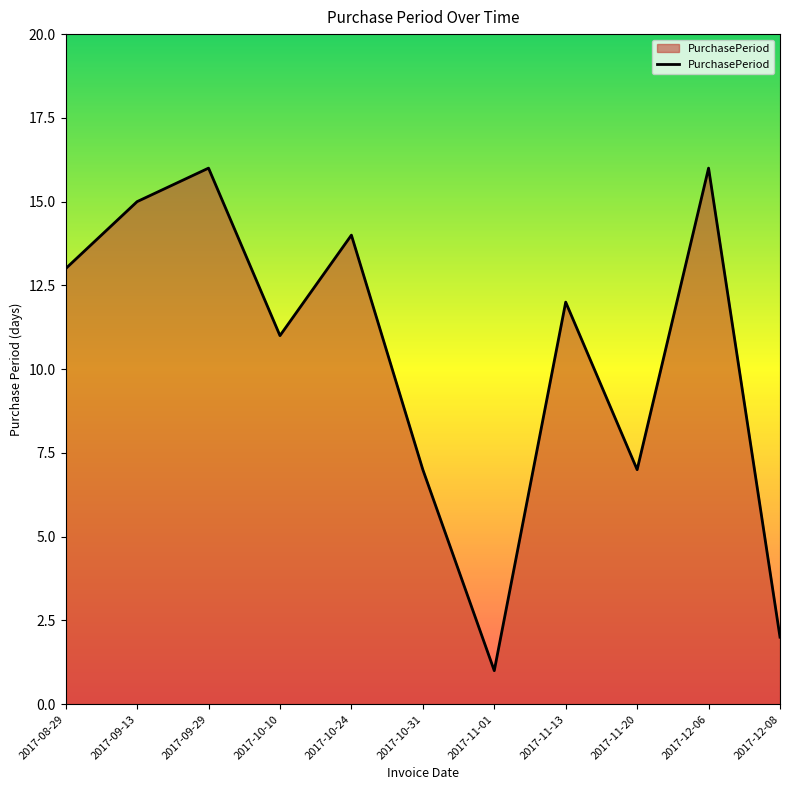

What is the sum of all values?

114